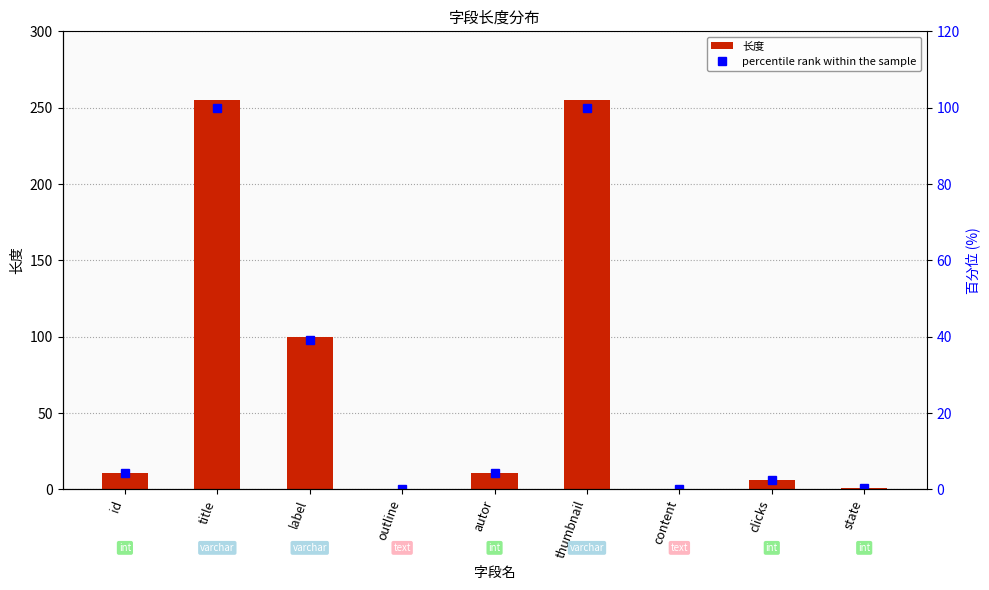

Reading left to right, extract all data points from this chart.

长度: id=11.0	title=255.0	label=100.0	outline=0.0	autor=11.0	thumbnail=255.0	content=0.0	clicks=6.0	state=1.0
percentile rank within the sample: id=4.3	title=100.0	label=39.2	outline=0.0	autor=4.3	thumbnail=100.0	content=0.0	clicks=2.4	state=0.4